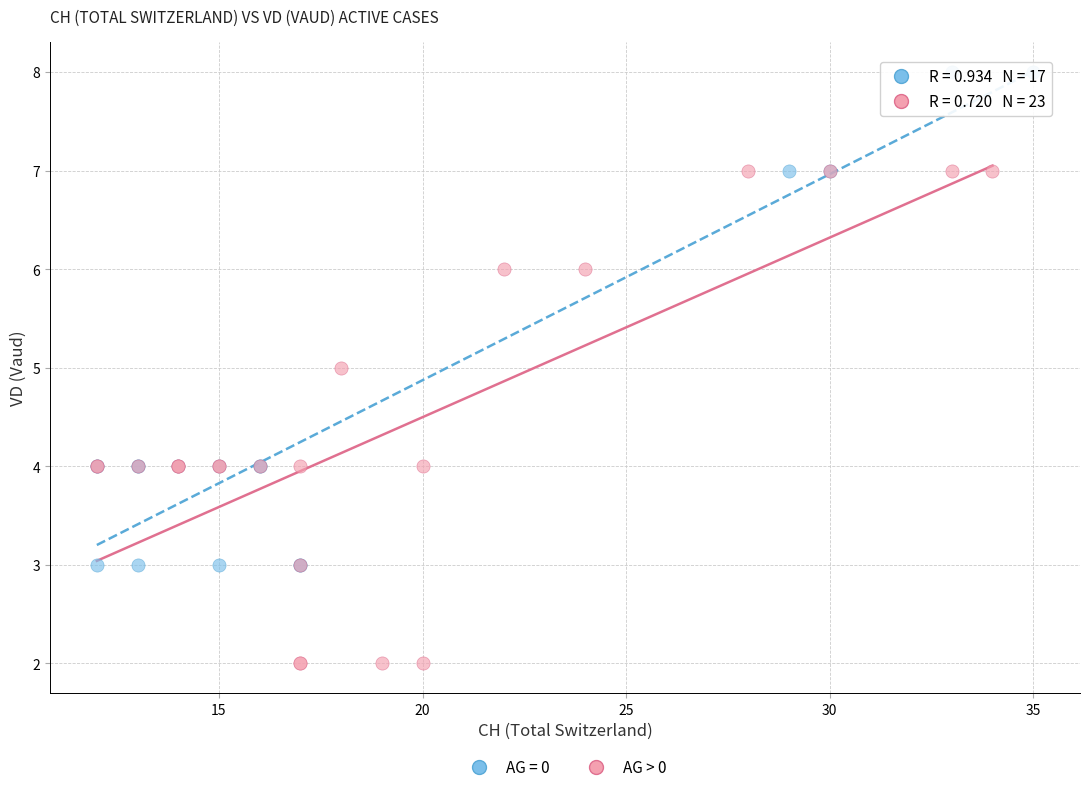

Which series contains the highest Y value?

AG = 0